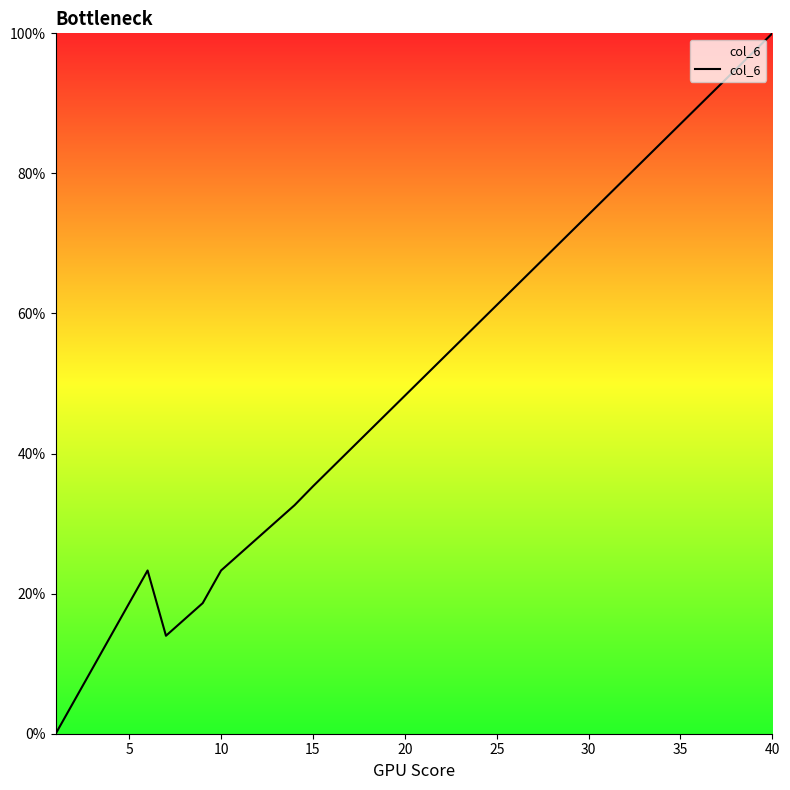

What is the difference between the second highest and minimum values?

97.4